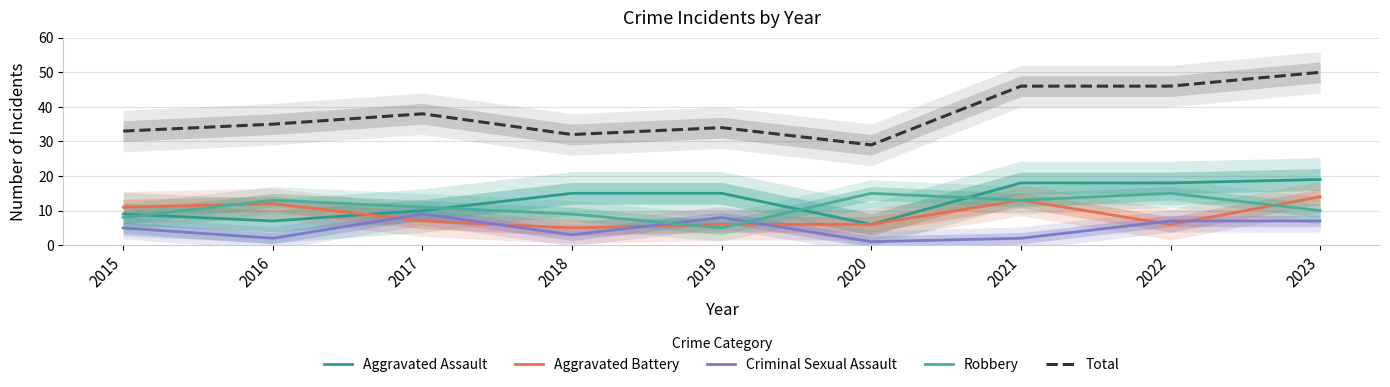

What is the value of the Robbery point at the 4th from the left?

9